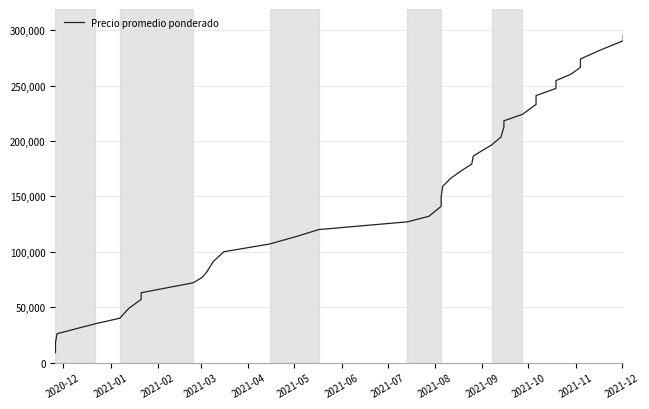

How many values exceed 159000?

19